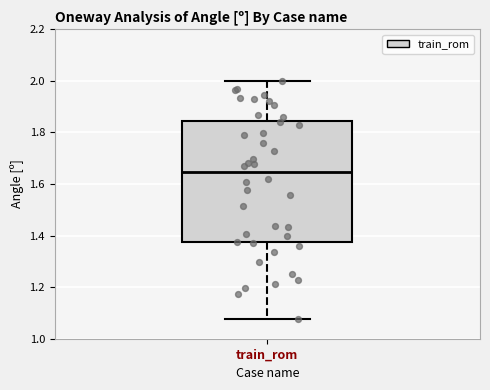

Where does the lower whisker of the box for train_rom end on the y-axis? The values are not printed on the chart, so give them approximately, as read against the axis.

1.08